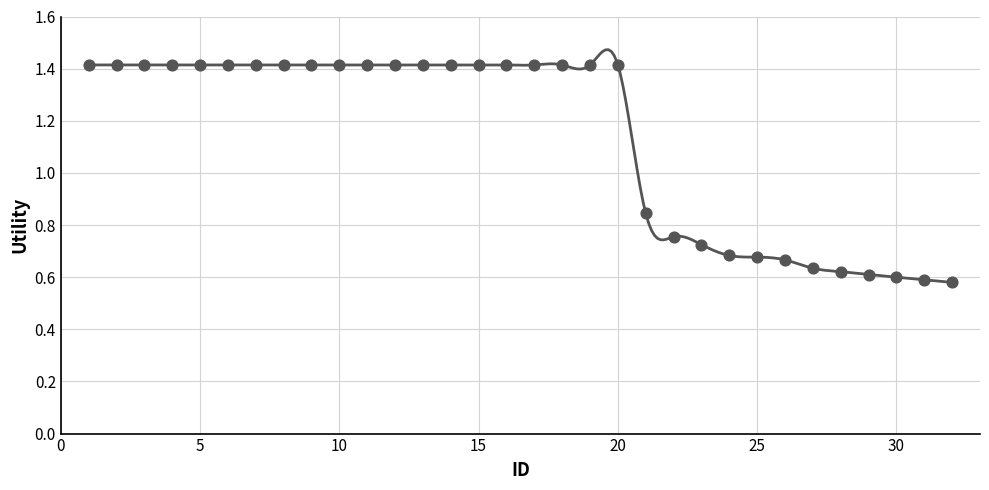

What is the ratio of the value at 19 to the value at 1?

1.0